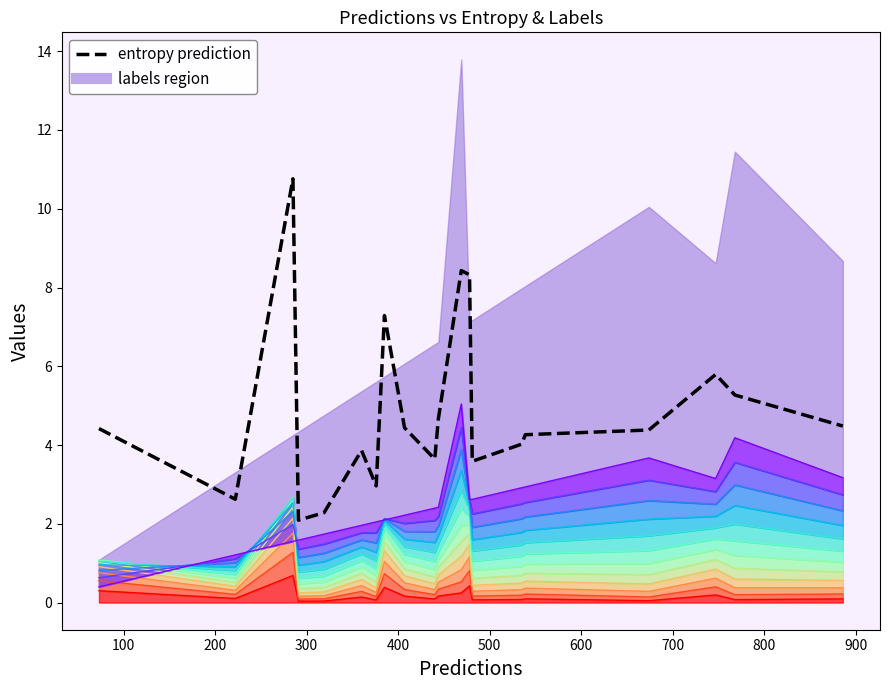

Count the number of values greater than 4.

13